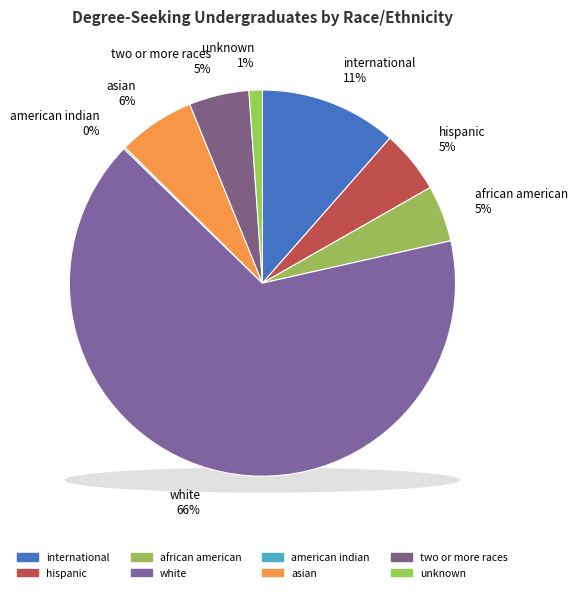

How much of the chart is everything except two or more races?

95.0%